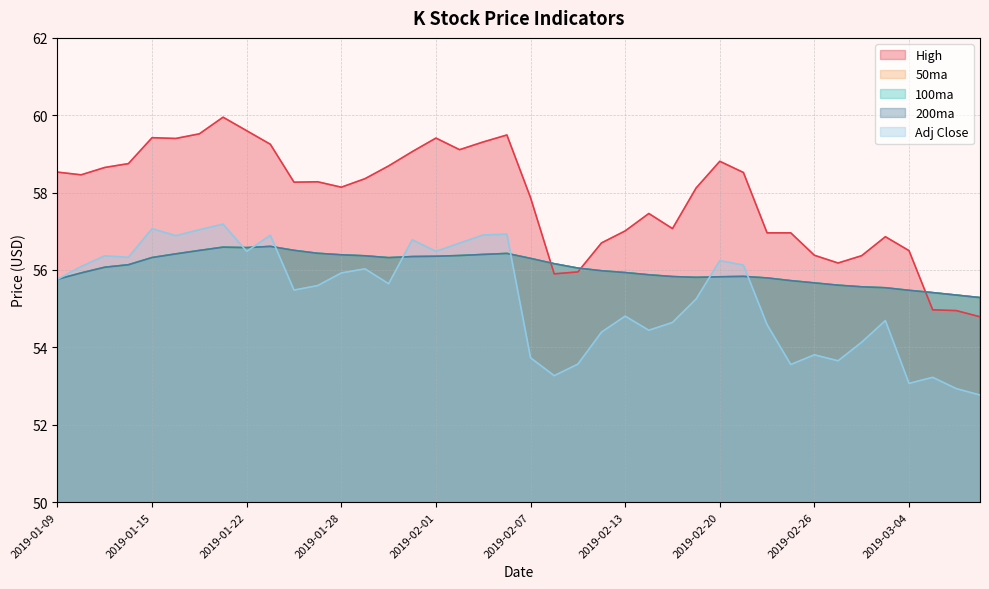

True or false: High and 200ma intersect in this chart.

True